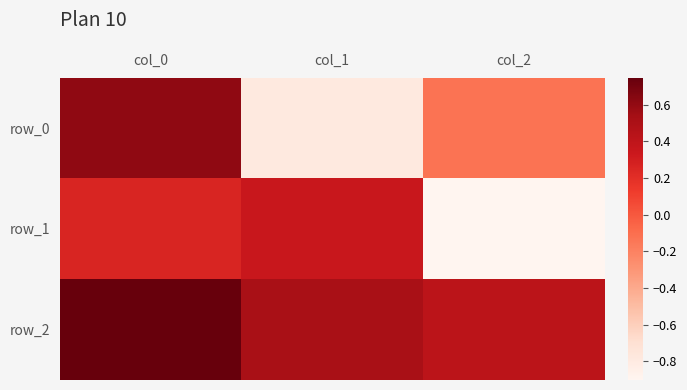

Reading right to left, transcribe all the data shown in this chart.

row_0: -0.1	-0.8	0.6
row_1: -0.9	0.3	0.3
row_2: 0.4	0.5	0.7